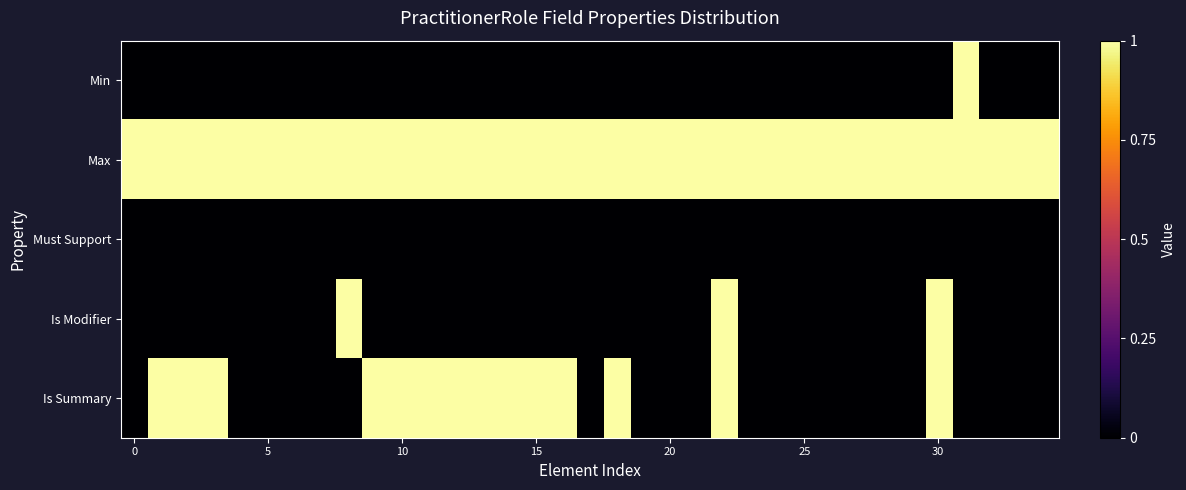

Reading left to right, transcribe all the data shown in this chart.

Min: 0	0	0	0	0	0	0	0	0	0	0	0	0	0	0	0	0	0	0	0	0	0	0	0	0	0	0	0	0	0	0	1	0	0	0
Max: 1	1	1	1	1	1	1	1	1	1	1	1	1	1	1	1	1	1	1	1	1	1	1	1	1	1	1	1	1	1	1	1	1	1	1
Must Support: 0	0	0	0	0	0	0	0	0	0	0	0	0	0	0	0	0	0	0	0	0	0	0	0	0	0	0	0	0	0	0	0	0	0	0
Is Modifier: 0	0	0	0	0	0	0	0	1	0	0	0	0	0	0	0	0	0	0	0	0	0	1	0	0	0	0	0	0	0	1	0	0	0	0
Is Summary: 0	1	1	1	0	0	0	0	0	1	1	1	1	1	1	1	1	0	1	0	0	0	1	0	0	0	0	0	0	0	1	0	0	0	0